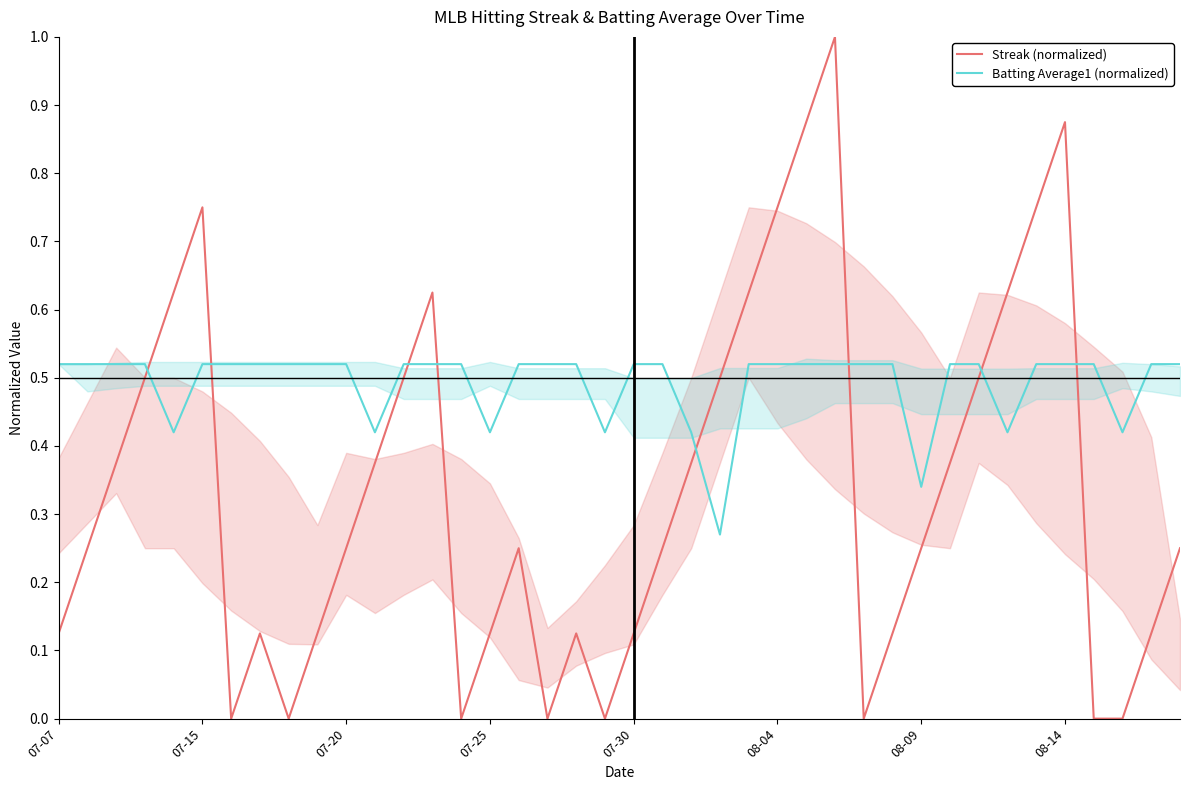

What is the difference between the maximum and minimum values in the Streak (normalized) series?

1.0